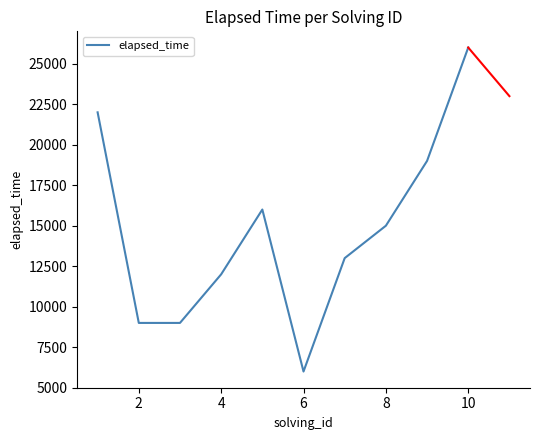

What is the maximum value shown in the chart?

26000